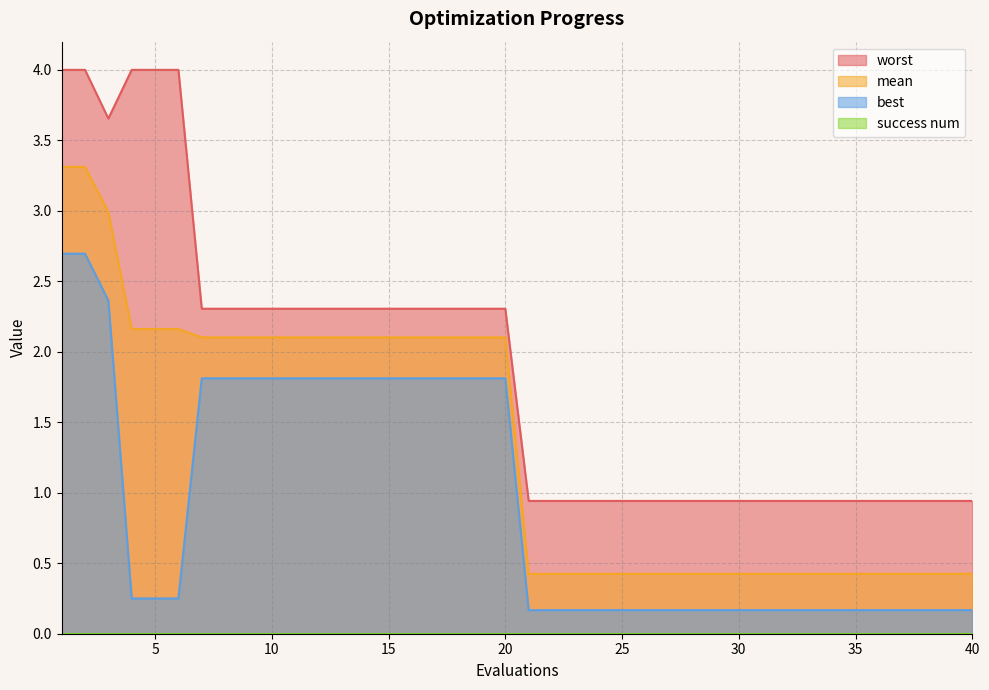

True or false: mean has more than 0 points higher than both neighbors.

False